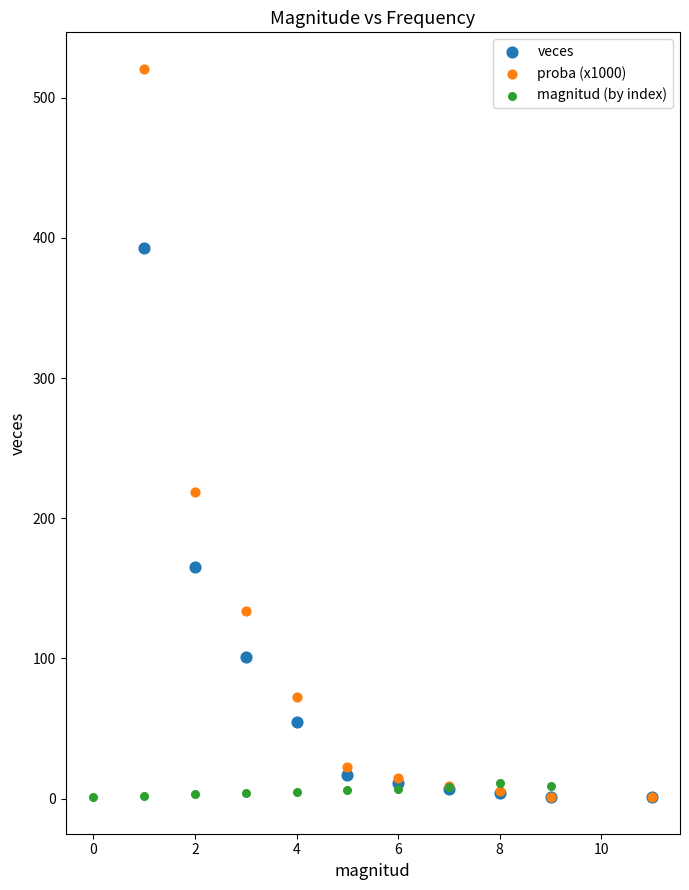

Which series contains the highest Y value?

proba (x1000)